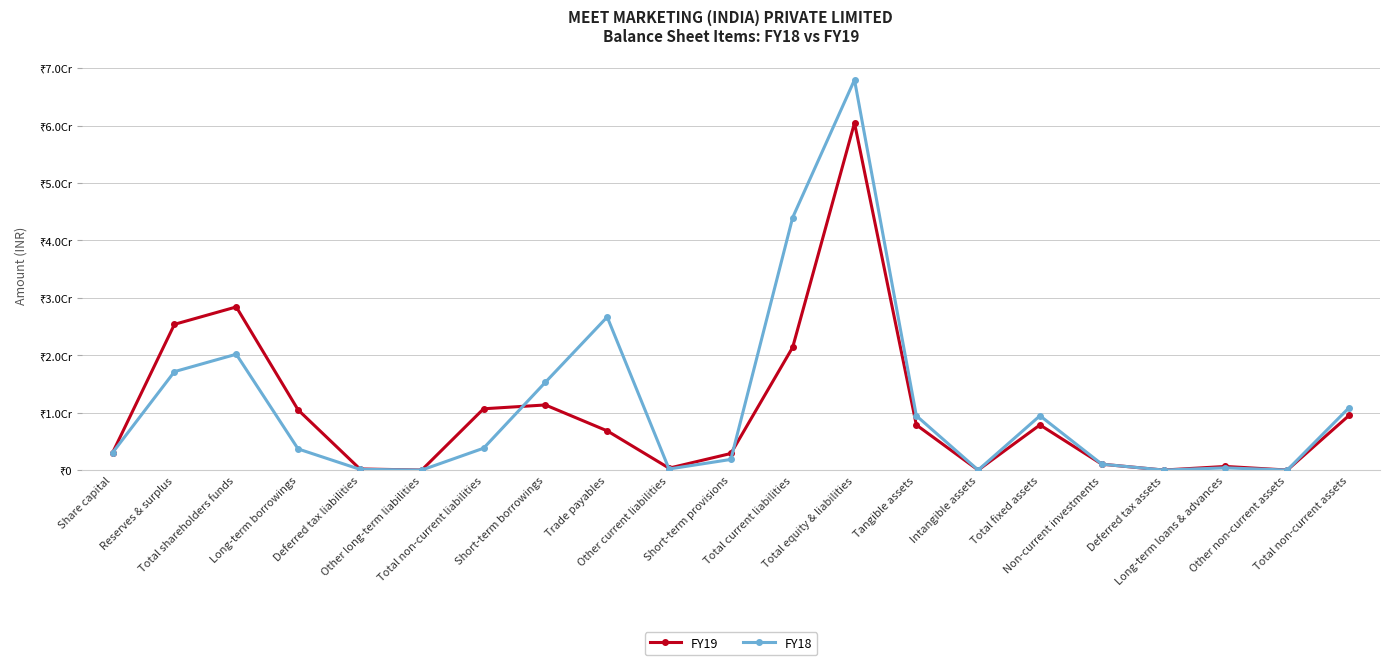

Which series ends up on top after the final intersection of FY18 and FY19?

FY18